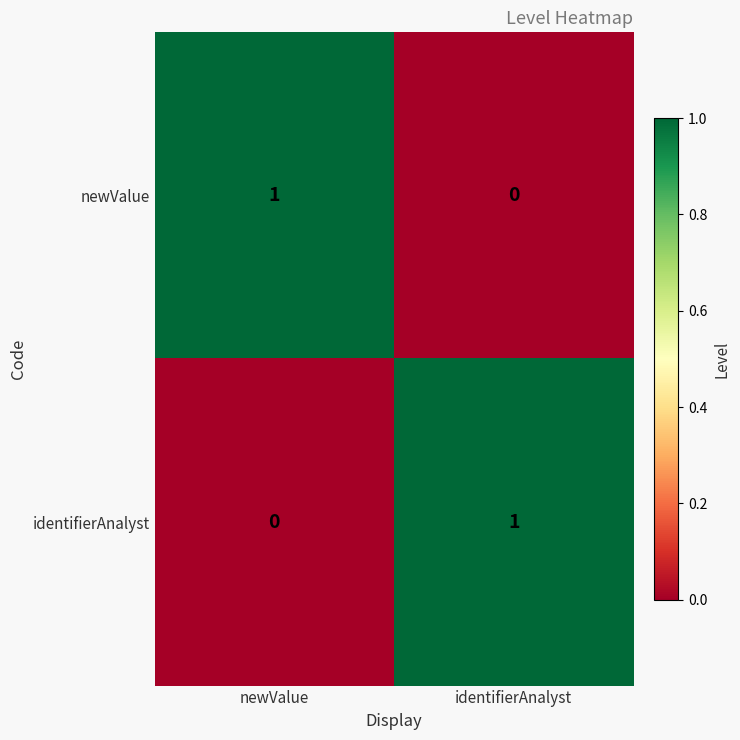

At which label does newValue reach its minimum?

identifierAnalyst